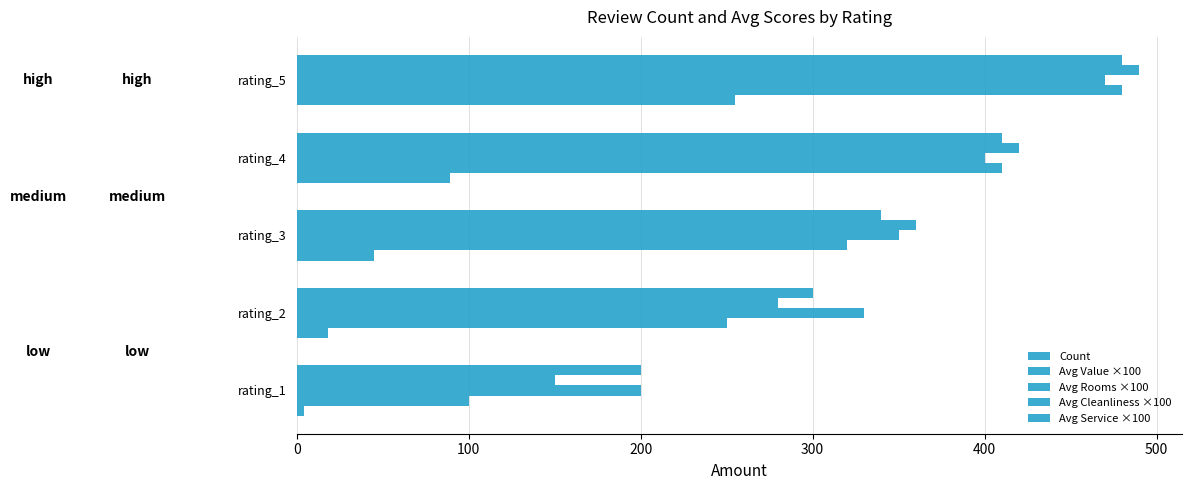

List the series in order of their peak value, lowest first.

Count, Avg Rooms ×100, Avg Value ×100, Avg Service ×100, Avg Cleanliness ×100